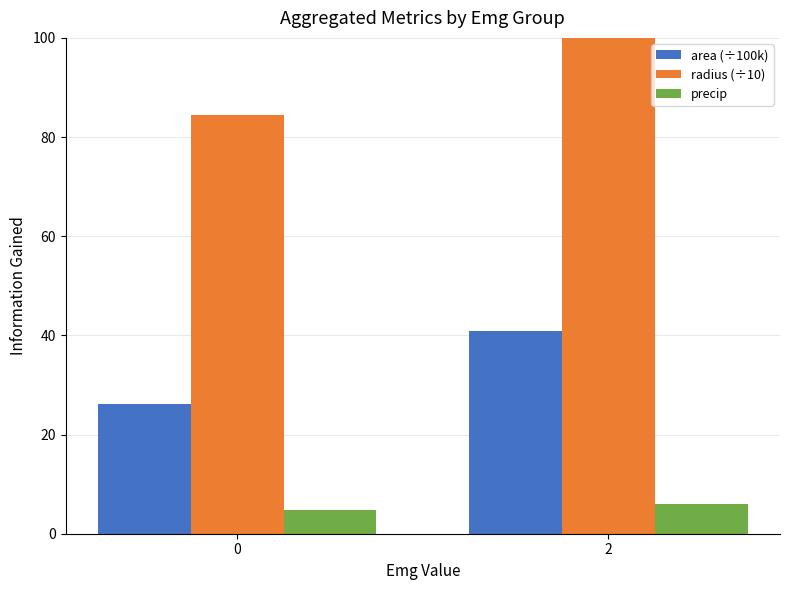

What is the value of the radius (÷10) bar at the 2nd from the left?

112.1